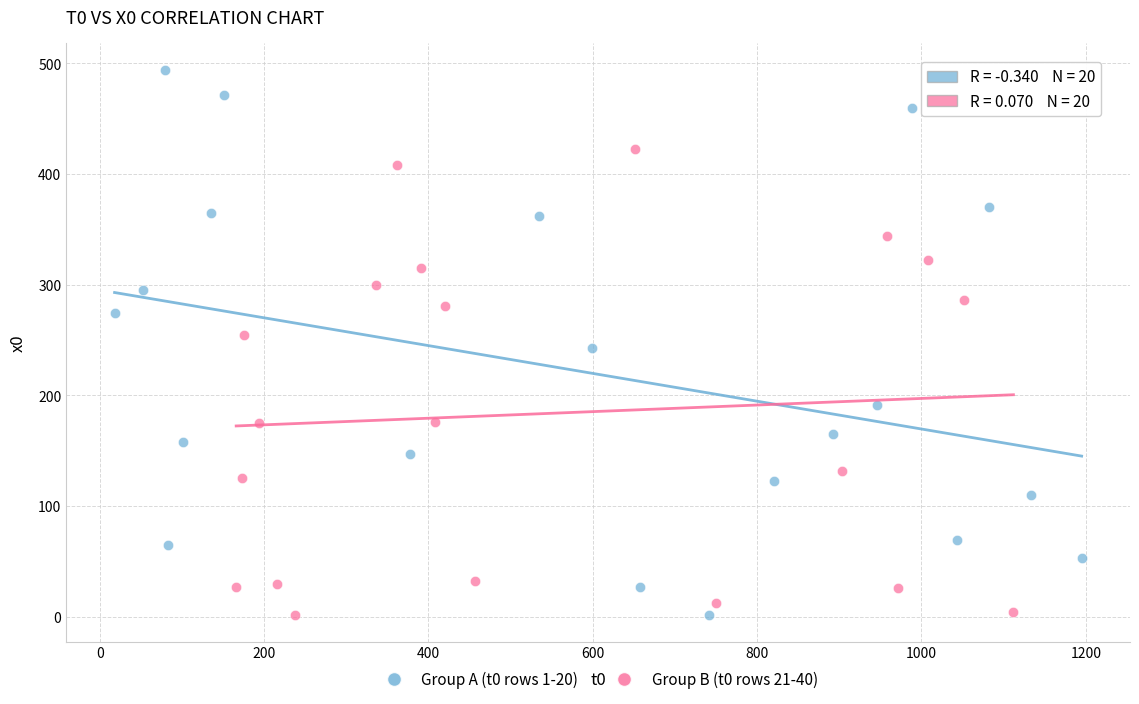

Which series has the largest Y range (max minus min)?

Group A (t0 rows 1-20)